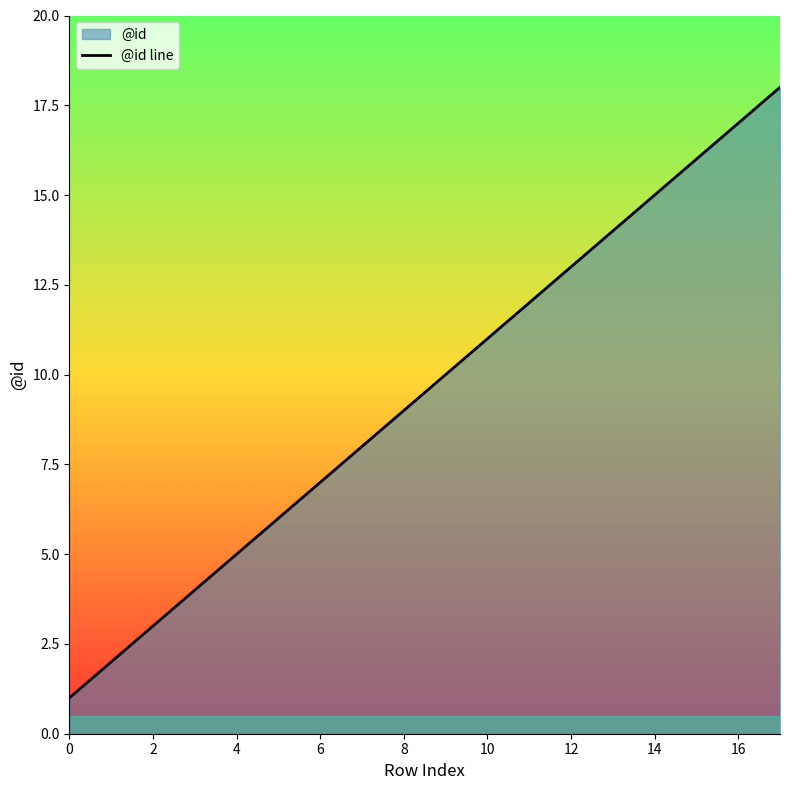

The chart shows a value of 14 at 13. True or false?

True